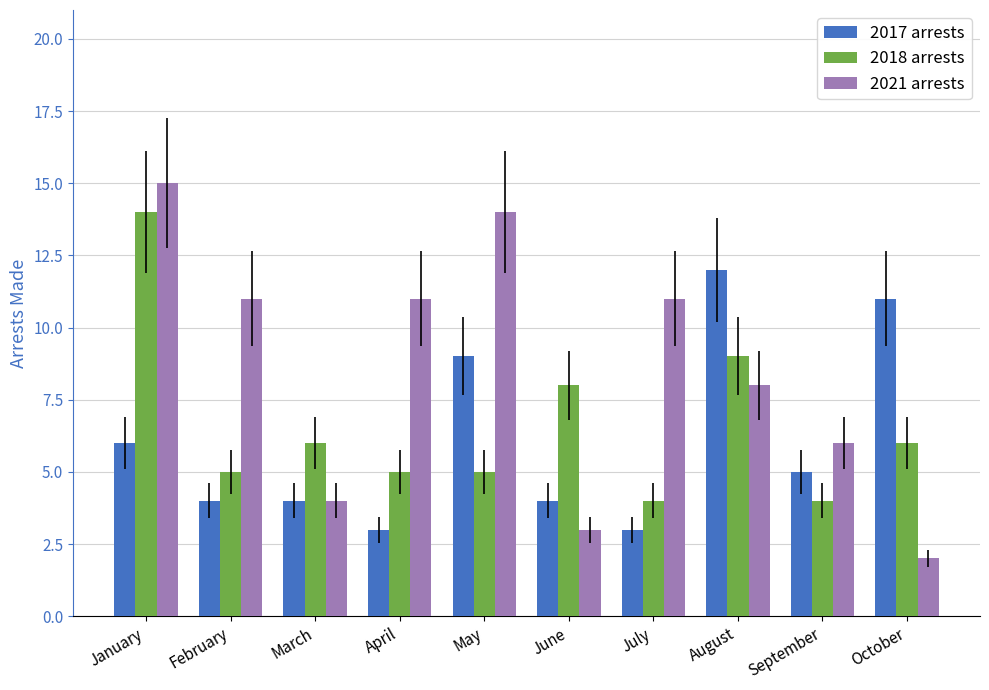

Between March and July, which series saw the biggest shift?

2021 arrests